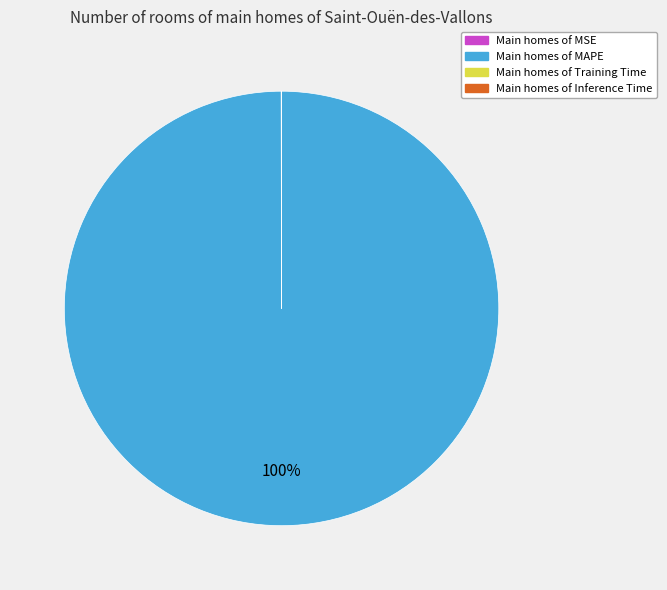

To the nearest percent, what is the difference between the largest and smallest slice percentages?

100%